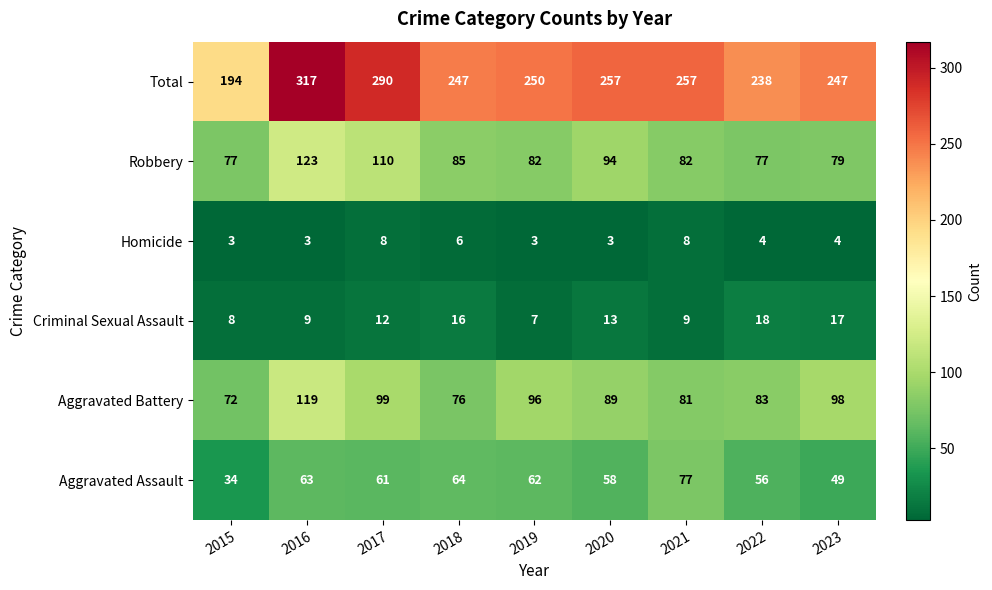

What is the difference between the Robbery values at 2018 and 2023?

6